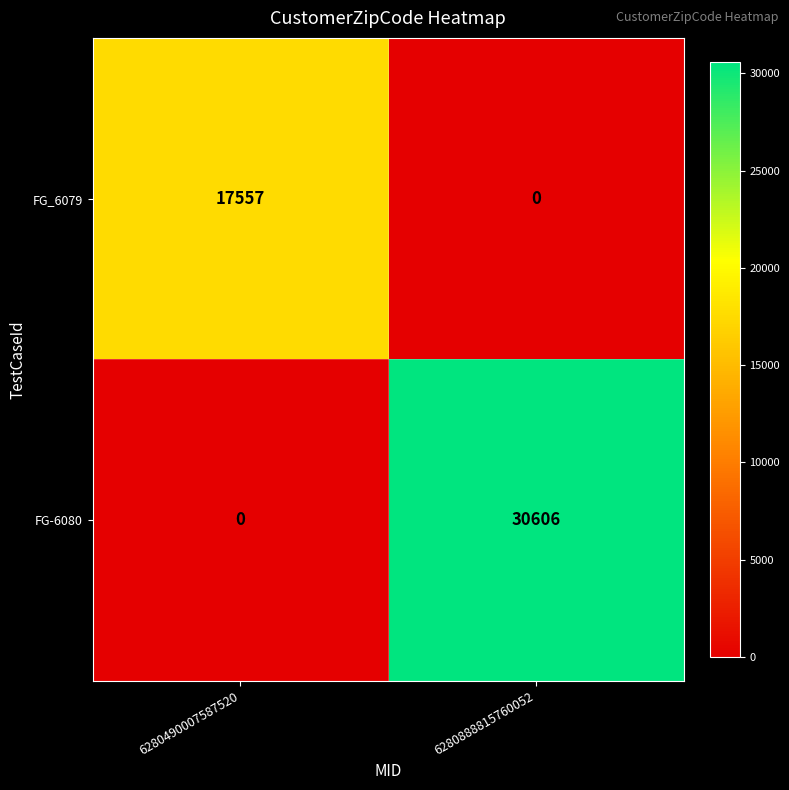

List the series in order of their overall mean, lowest first.

FG_6079, FG-6080